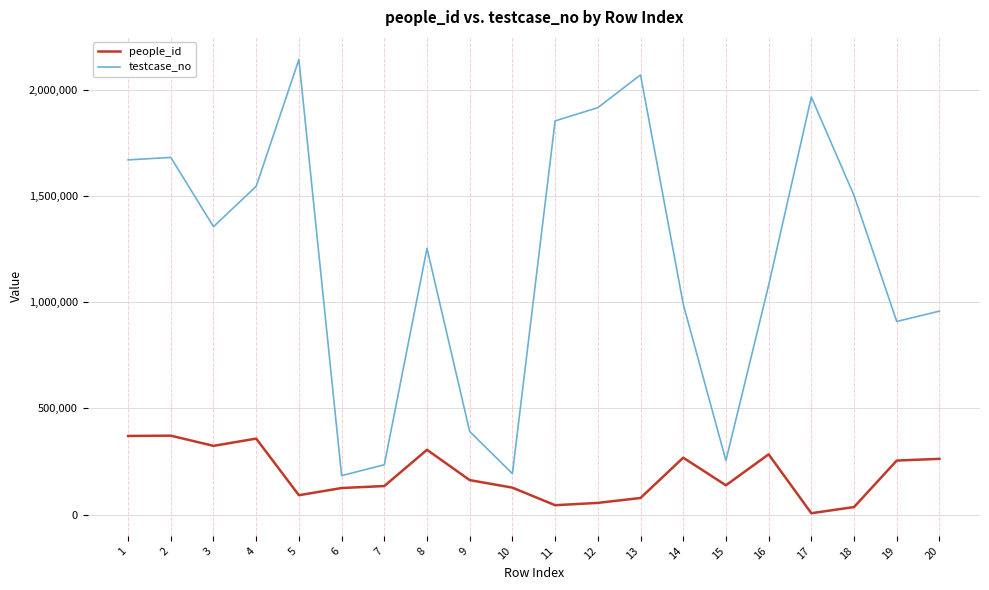

List the series in order of their overall mean, lowest first.

people_id, testcase_no